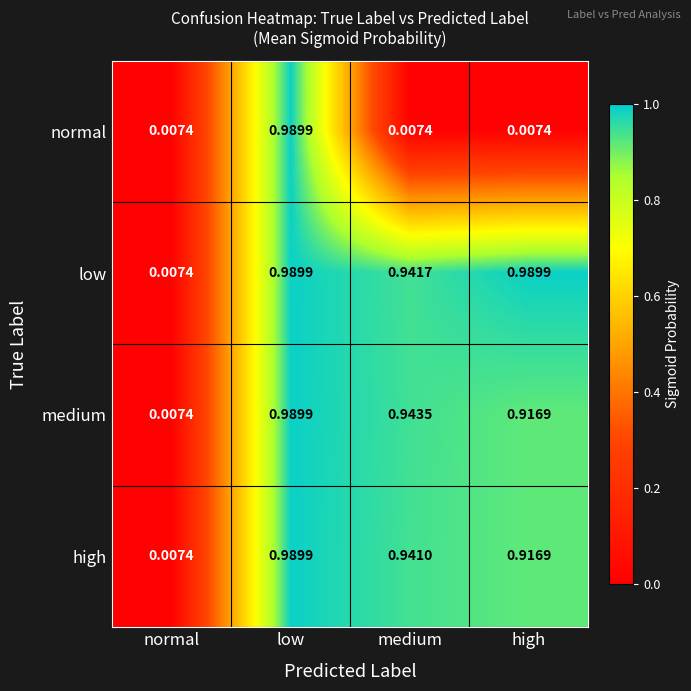

At how many categories does at least one series exceed 0?

4